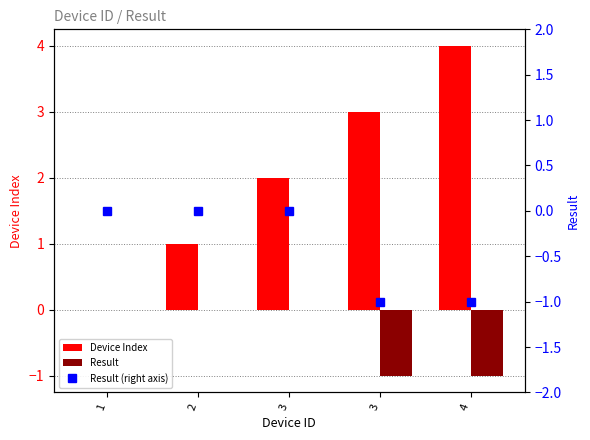

At 3, list the series in order from smallest to largest.

Result, Result (right axis), Device Index